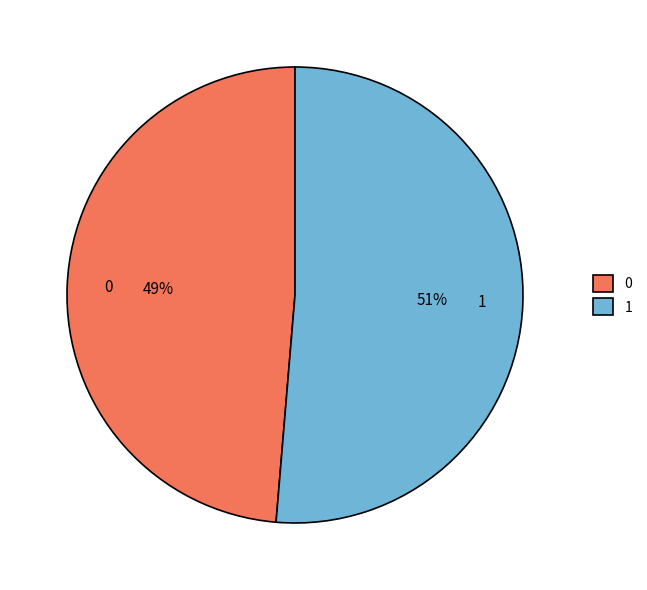

What is the majority slice?

1